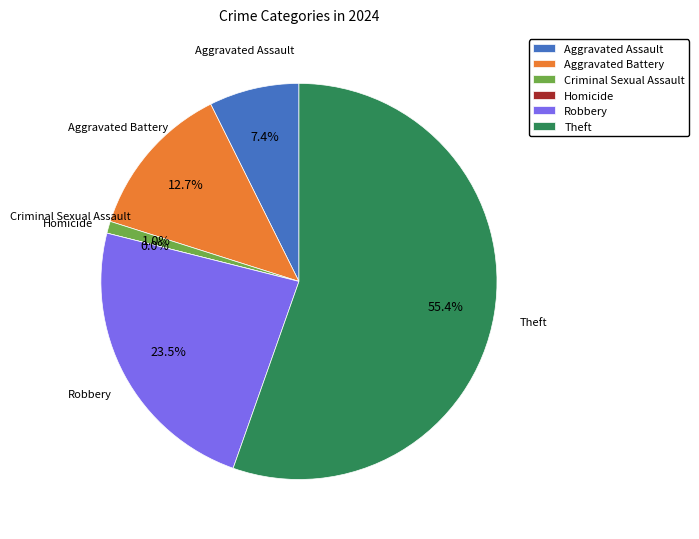

How many slices are in this pie chart?

6